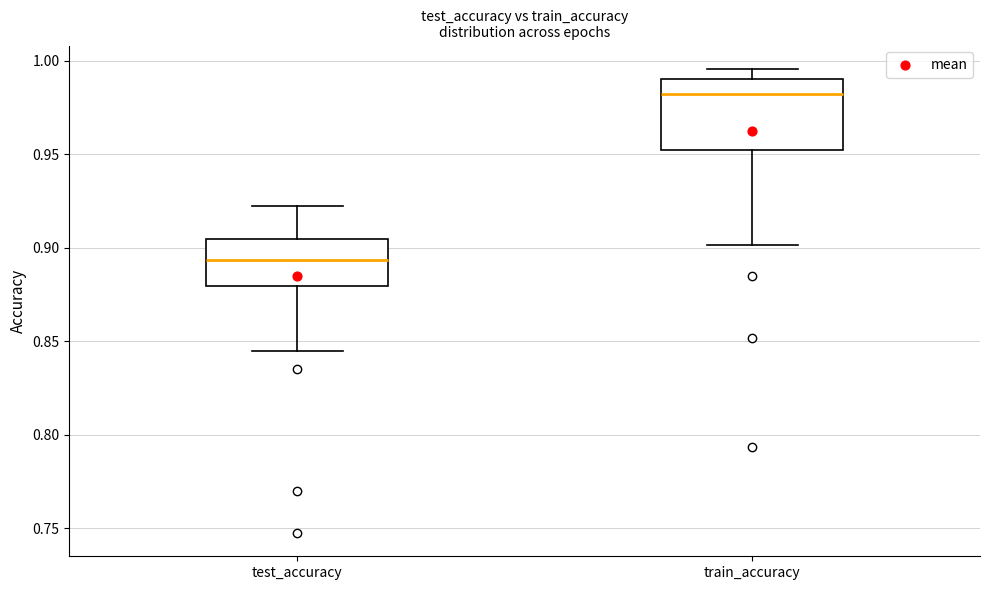

Where does the lower whisker of the box for test_accuracy end on the y-axis? The values are not printed on the chart, so give them approximately, as read against the axis.

0.845